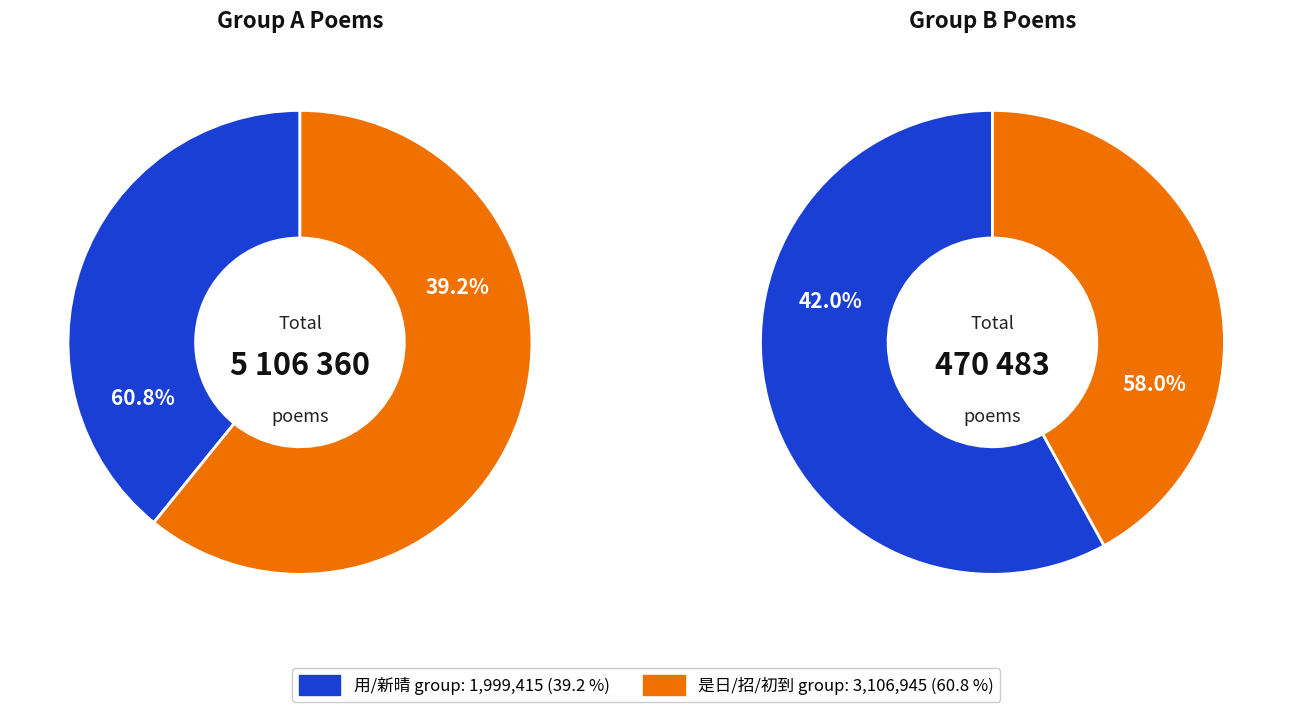

True or false: 招明叔 accounts for 27% of the total.

False